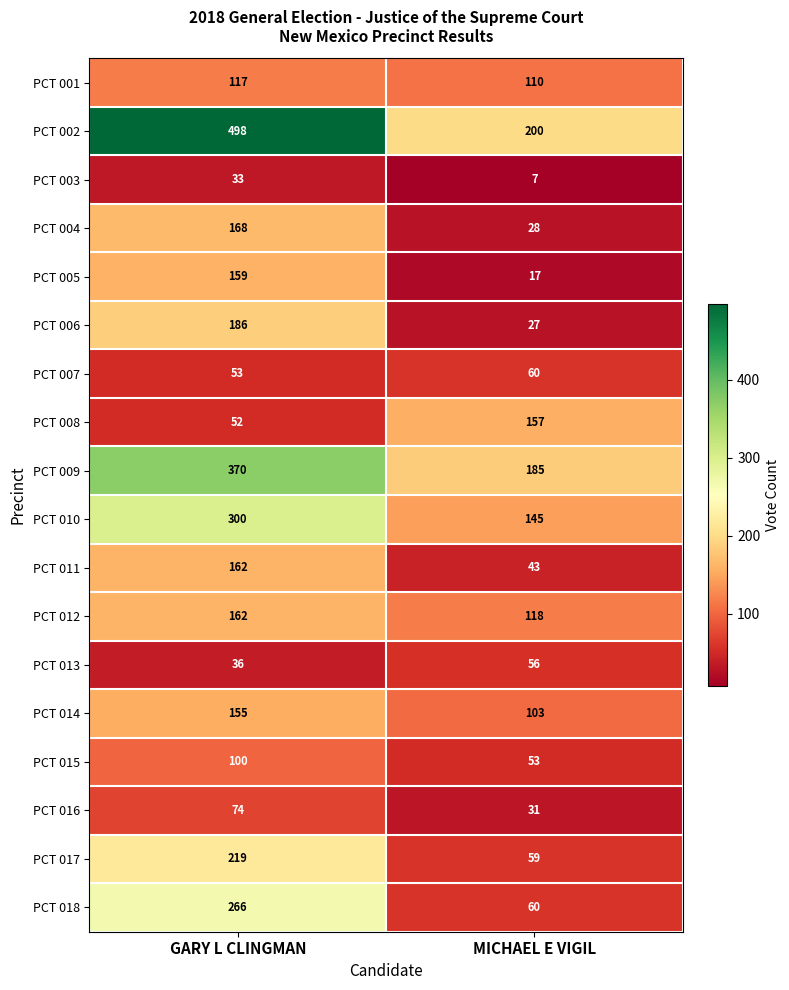

The value of PCT 006 at GARY L CLINGMAN is 186. True or false?

True